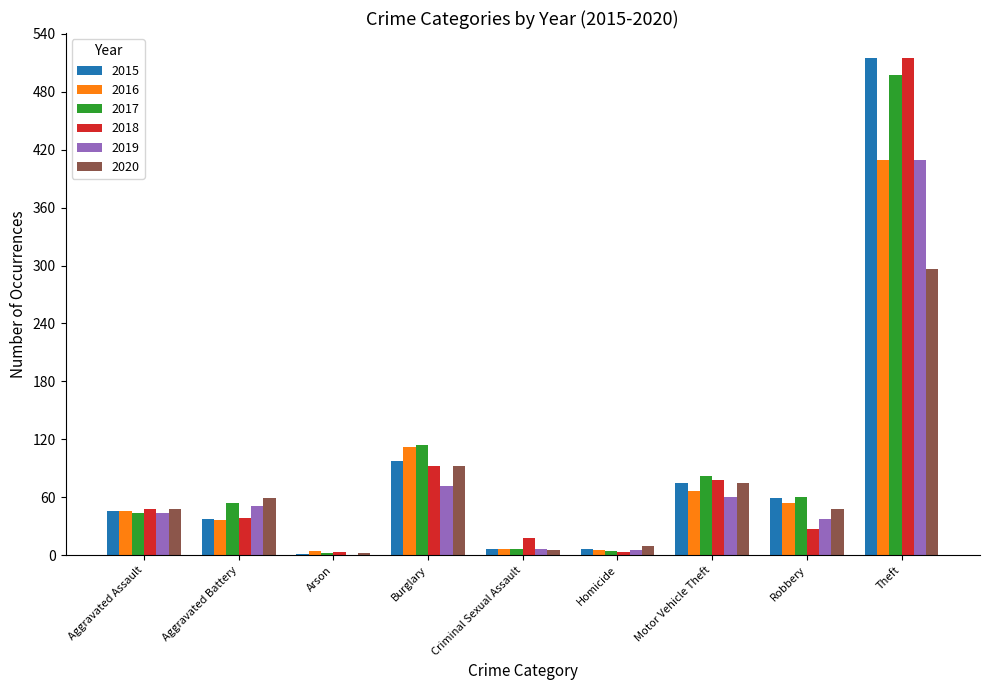

How many categories are shown in the chart?

9